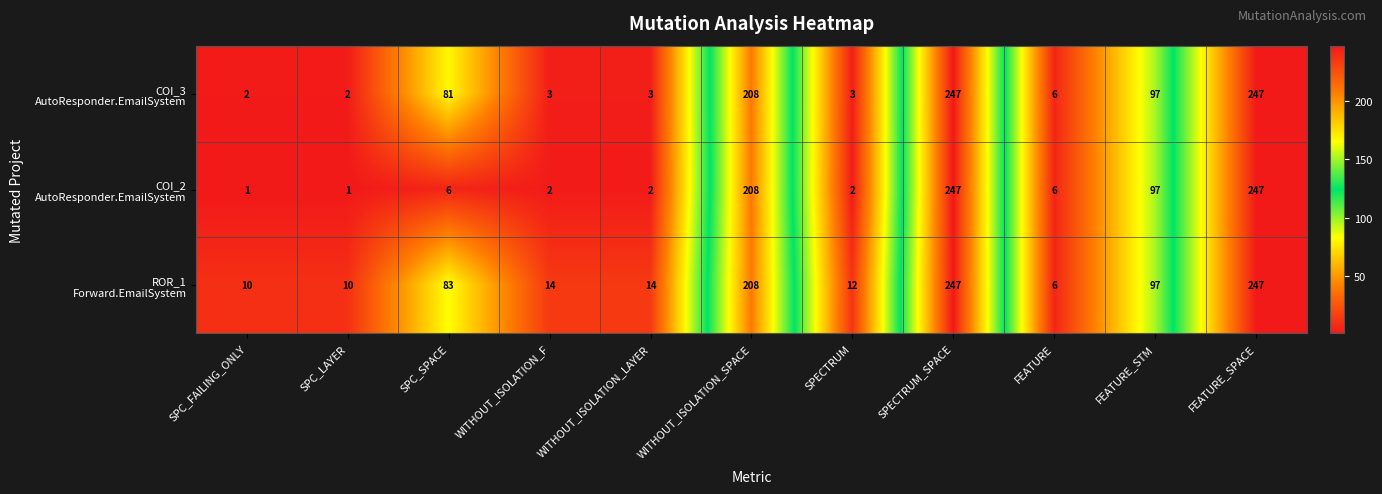

What is the total value across all series at FEATURE?

18